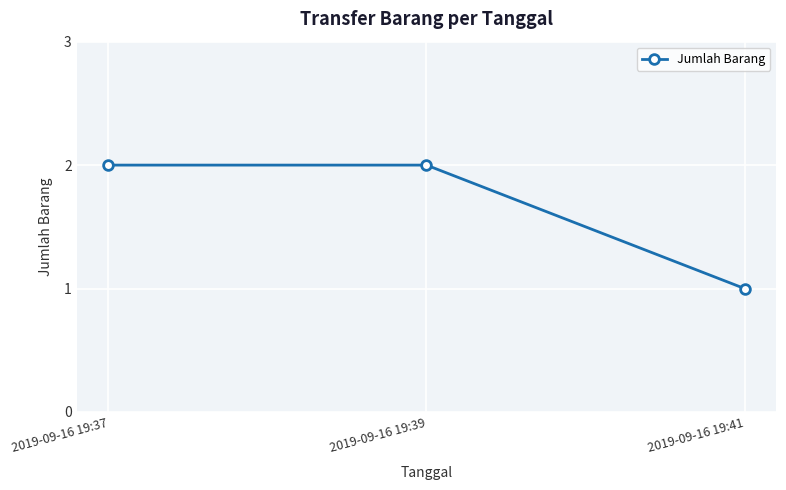

Which has a higher value, 2019-09-16 19:39 or 2019-09-16 19:41?

2019-09-16 19:39